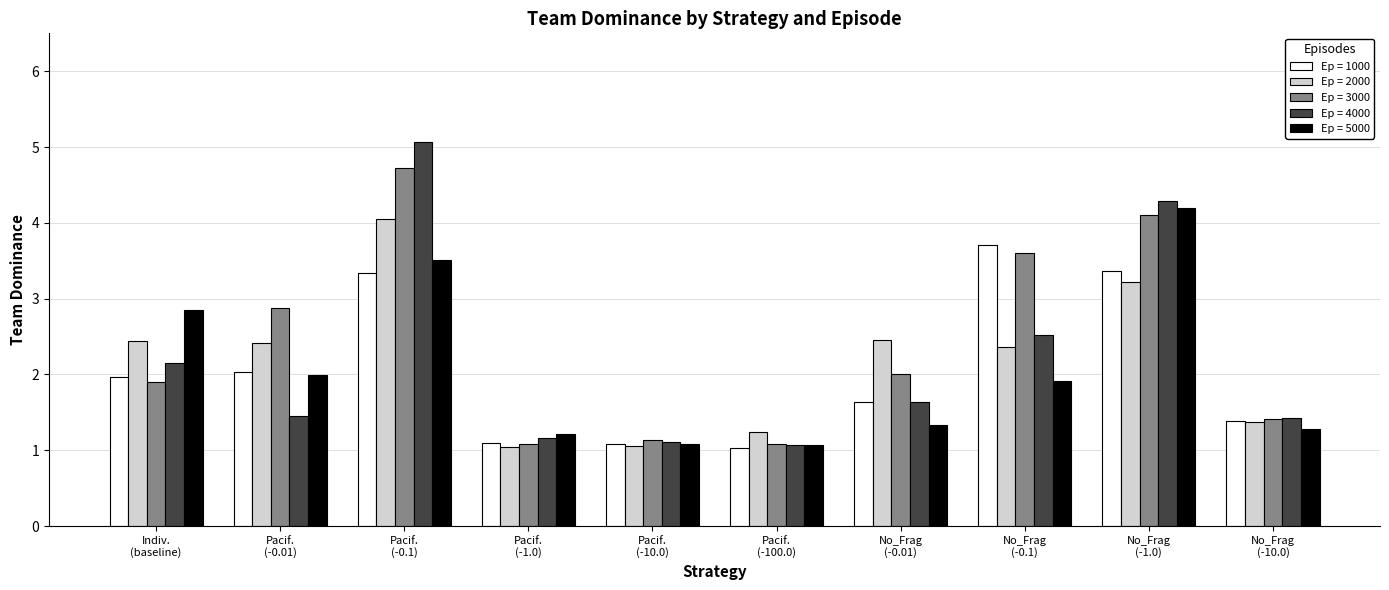

Which series has the widest spread of values?

Ep = 4000